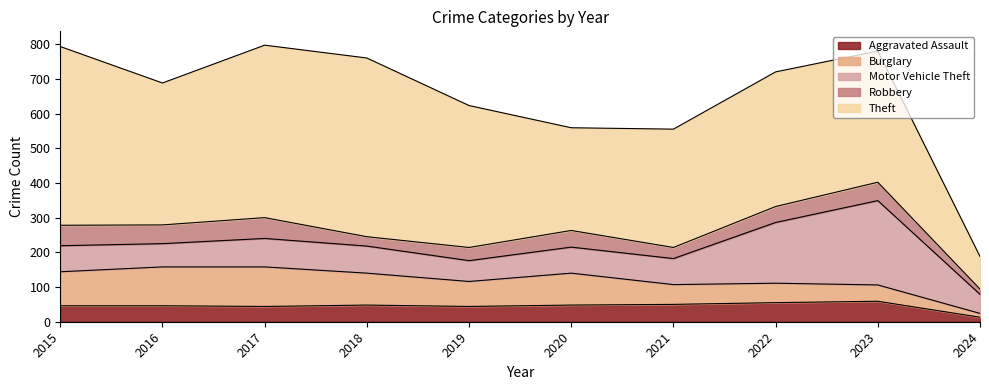

What is the greatest value displayed?

515